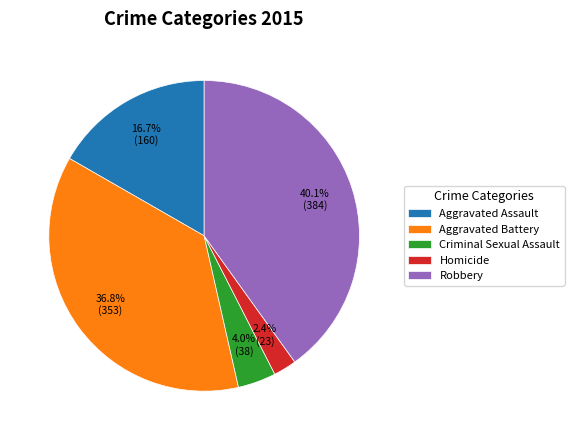

What is the total percentage of Aggravated Battery and Aggravated Assault?

53.5%